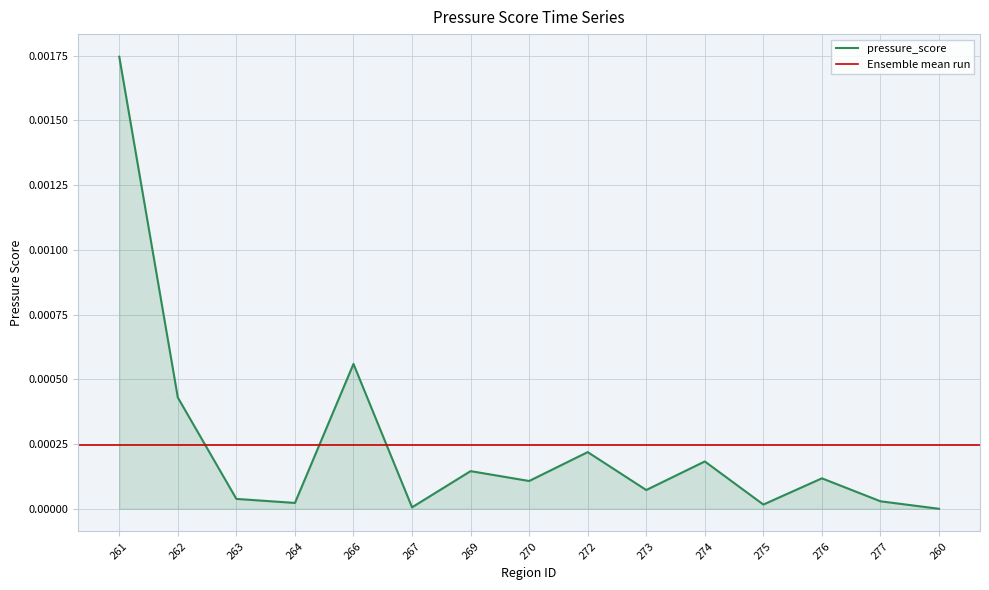

How many interior local peaks (higher than both neighbors) does the data have?

5